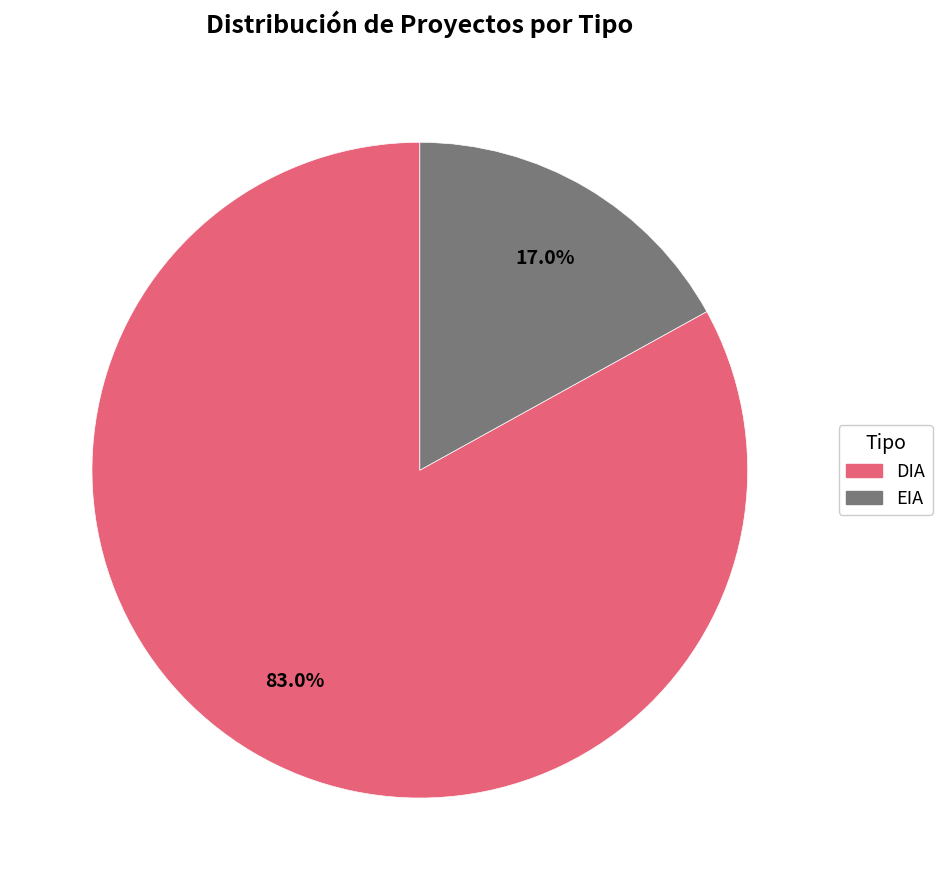

Which category accounts for the majority?

DIA